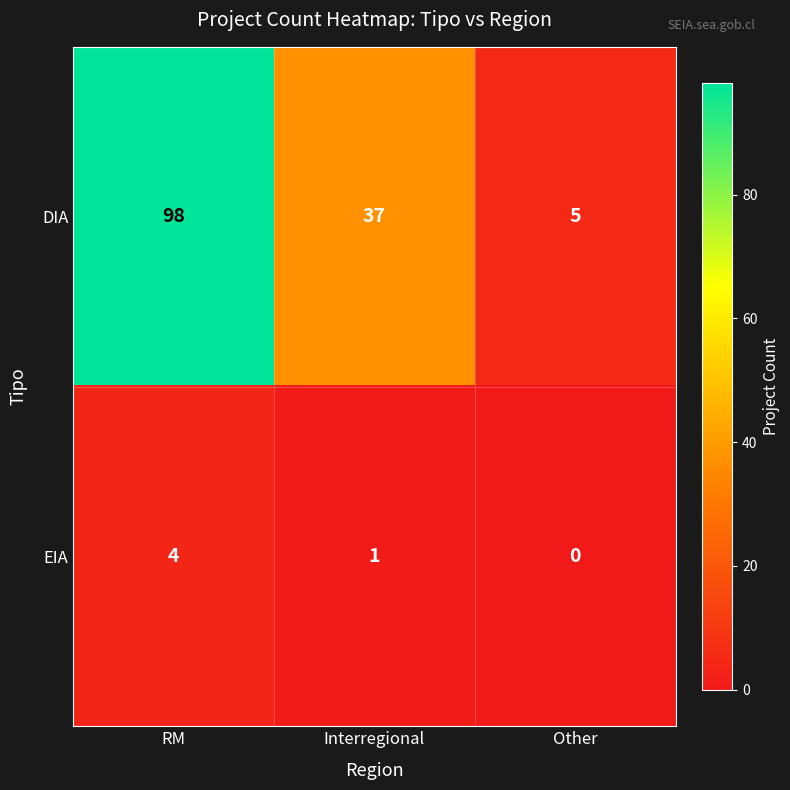

Rank the series by their maximum value, from highest to lowest.

DIA, EIA